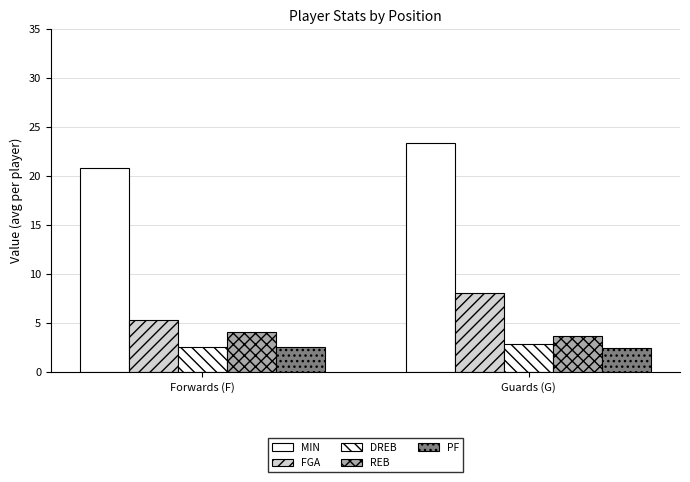

Are the bars grouped side by side (vs. stacked)?

Yes